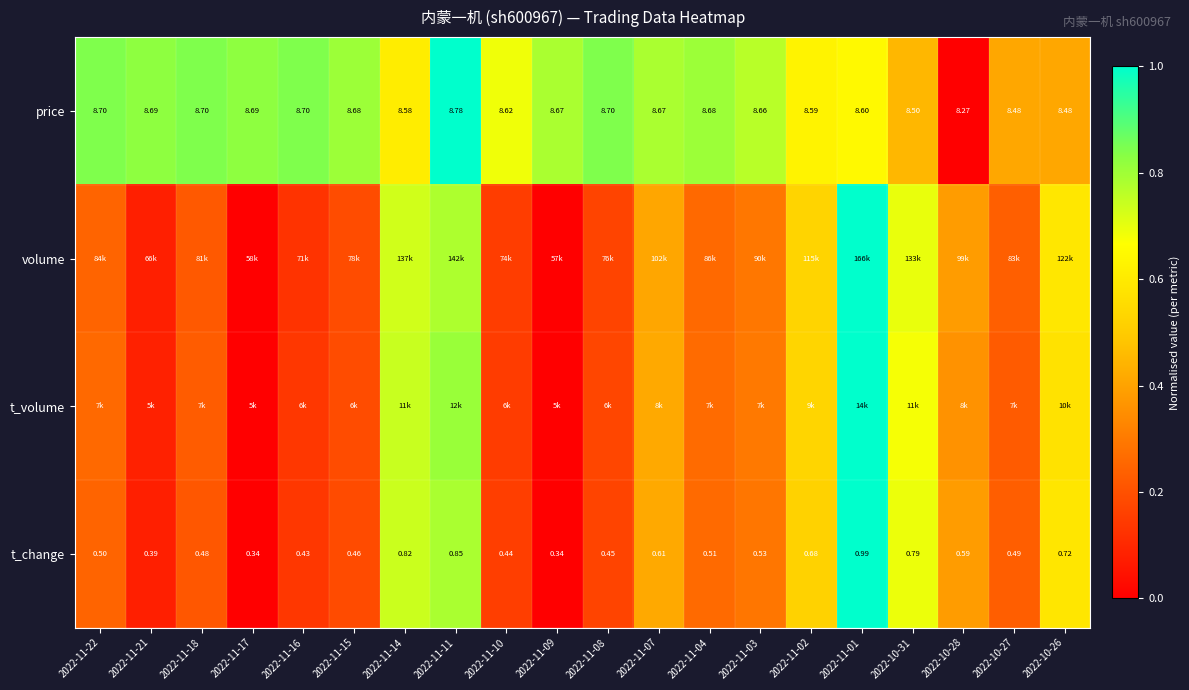

True or false: volume has a value of 0.4 at 2022-10-28.

True